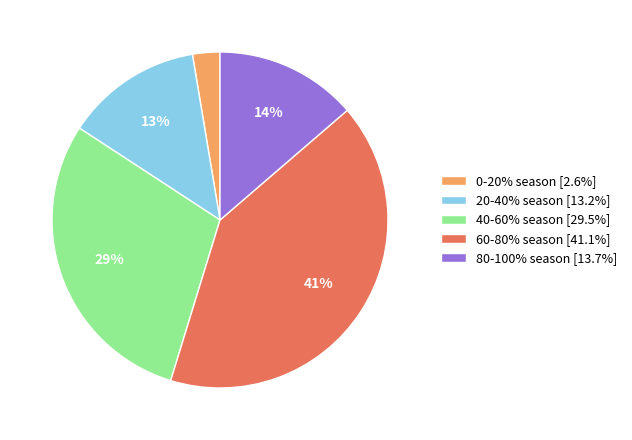

Is the sum of 40-60% season [29.5%] and 0-20% season [2.6%] greater than half?

No